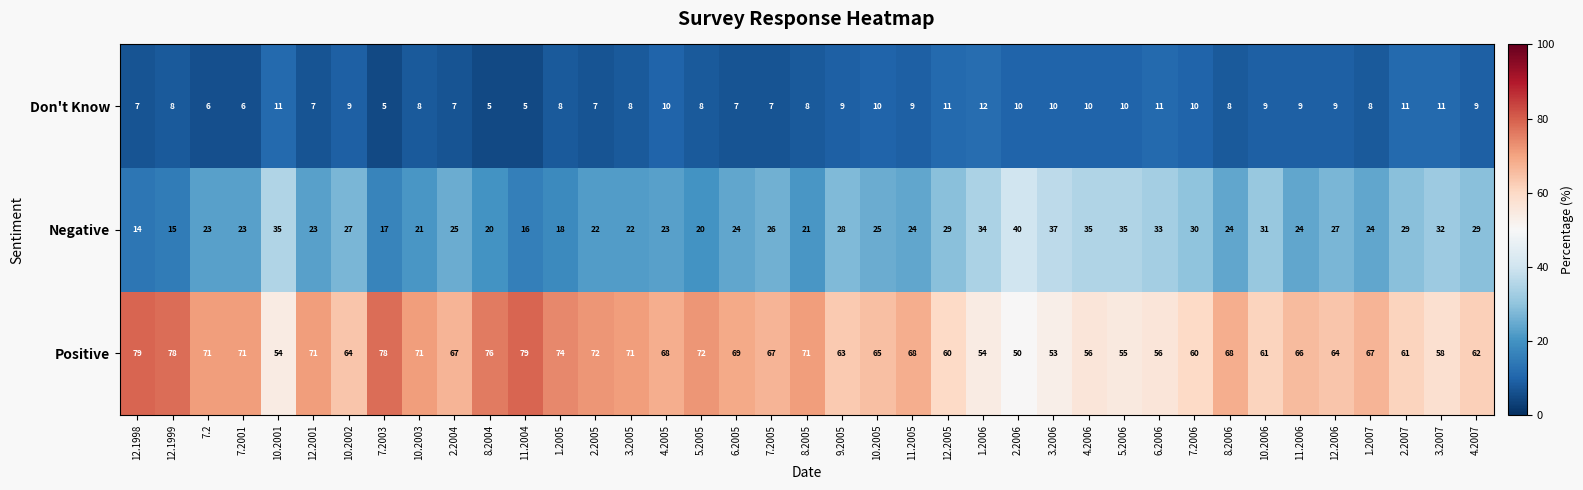

Rank the series by their average value, from highest to lowest.

Positive, Negative, Don't Know